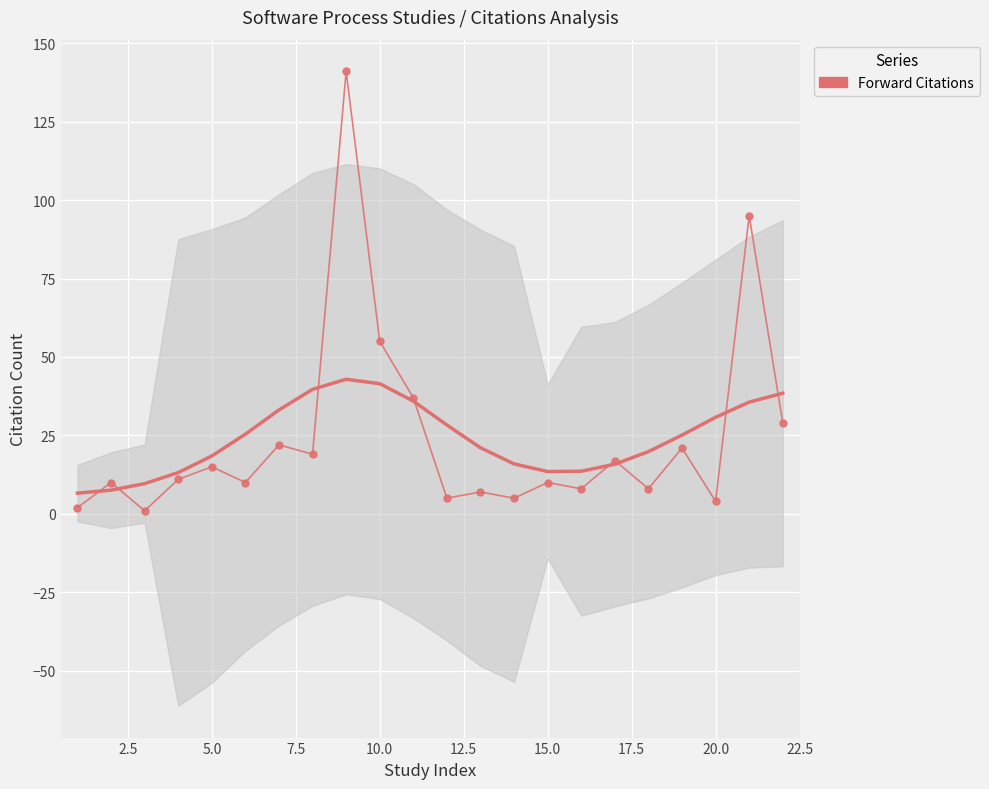

True or false: there are more than 1 points higher than both neighbors.

True